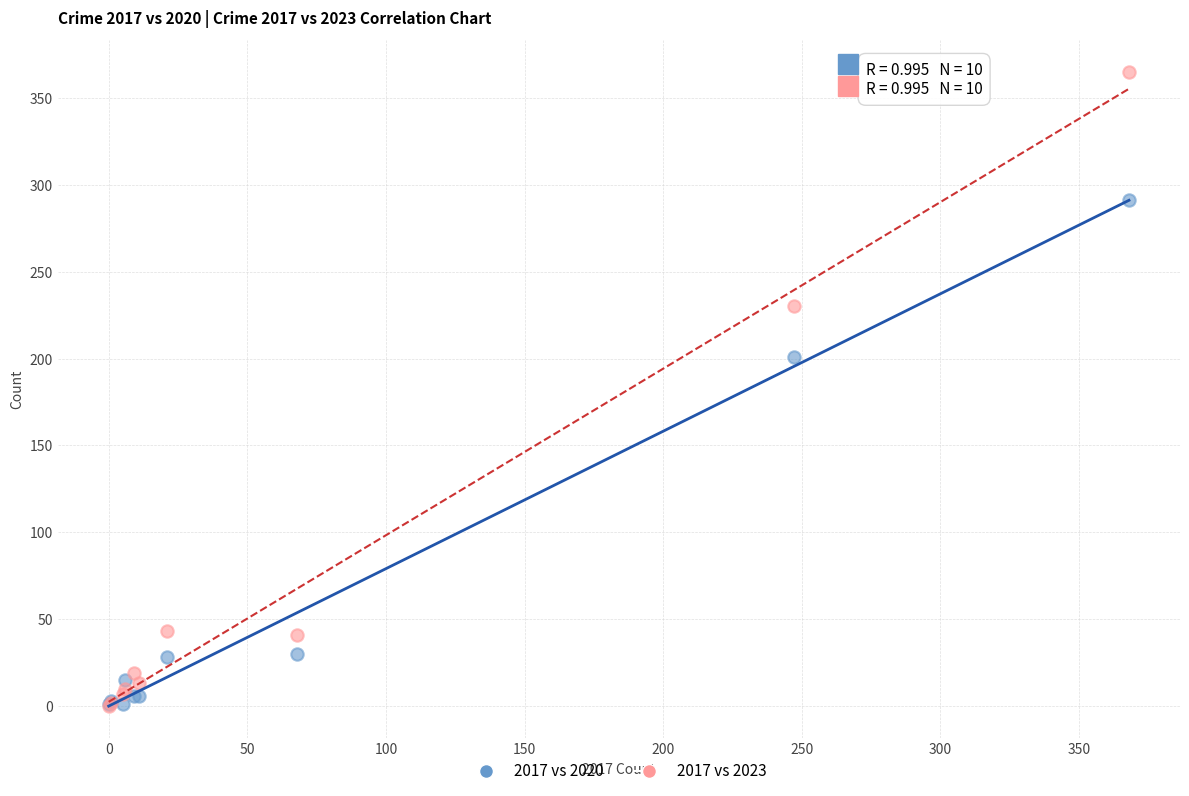

What are all the series names shown in the legend?

2017 vs 2020, 2017 vs 2023